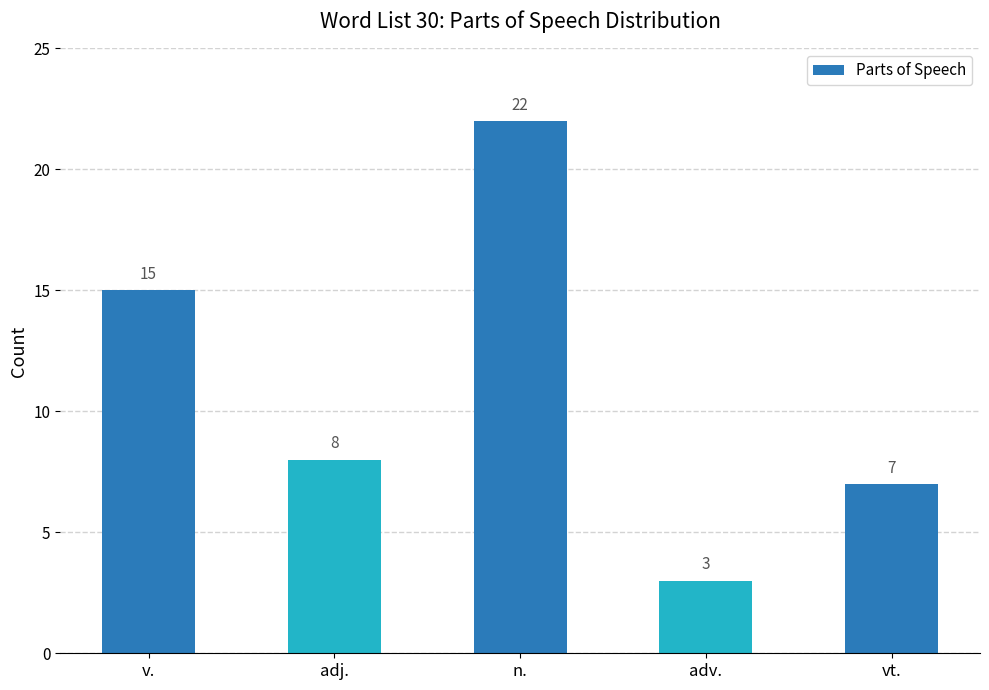

Reading left to right, what are all the values shown in this chart?

v.=15	adj.=8	n.=22	adv.=3	vt.=7